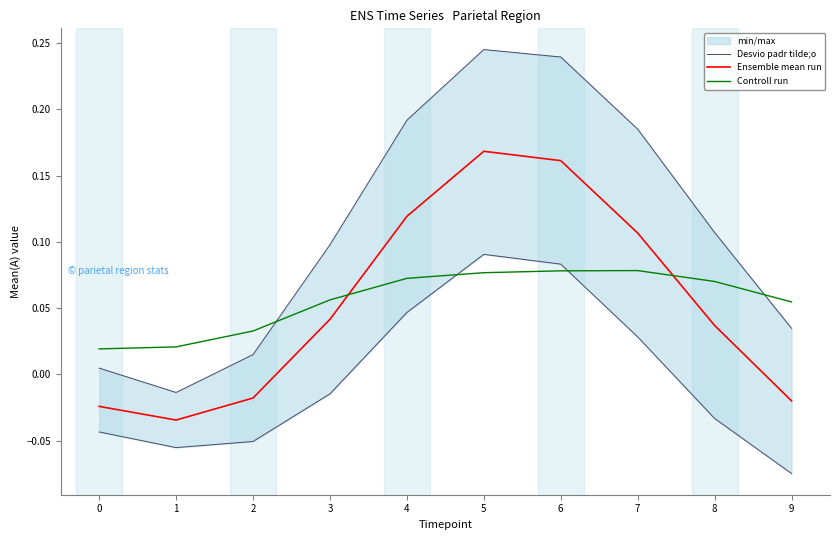

How many intersections are there between Desvio padr tilde;o and Controll run?

2